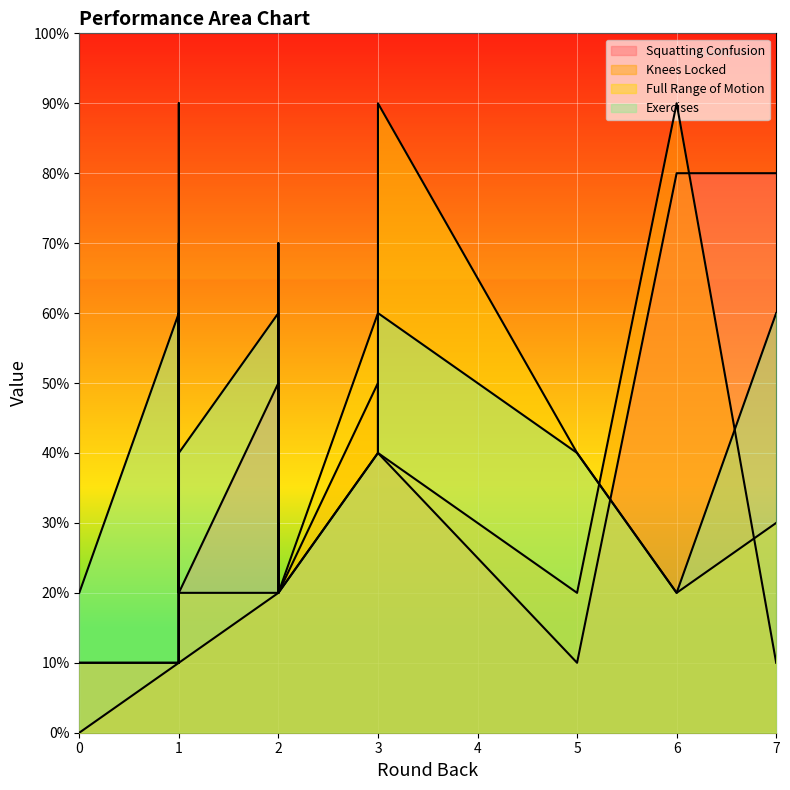

At which label does Full Range of Motion reach its peak?

3